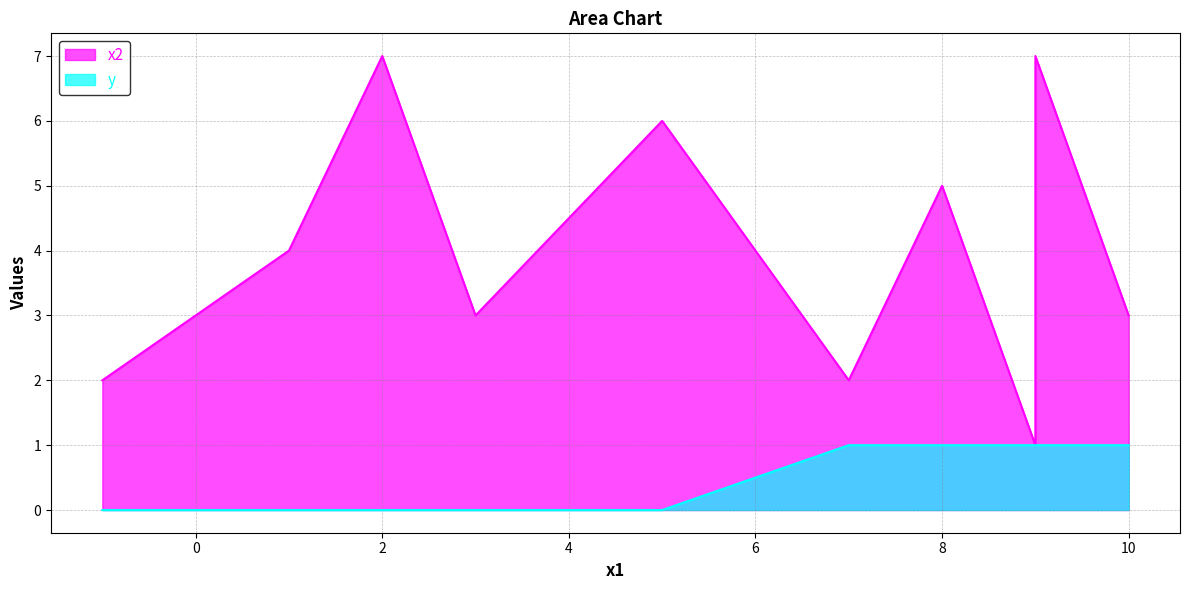

The value at 8 is 0. True or false?

False